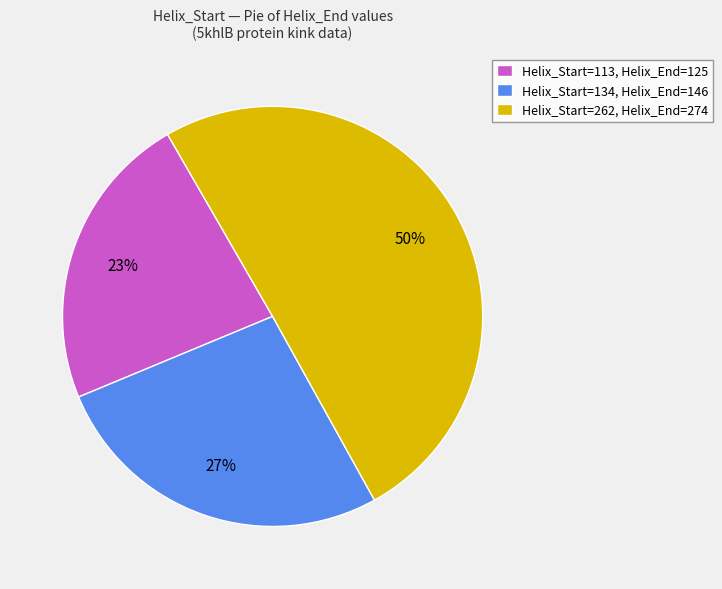

How many slices are in this pie chart?

3